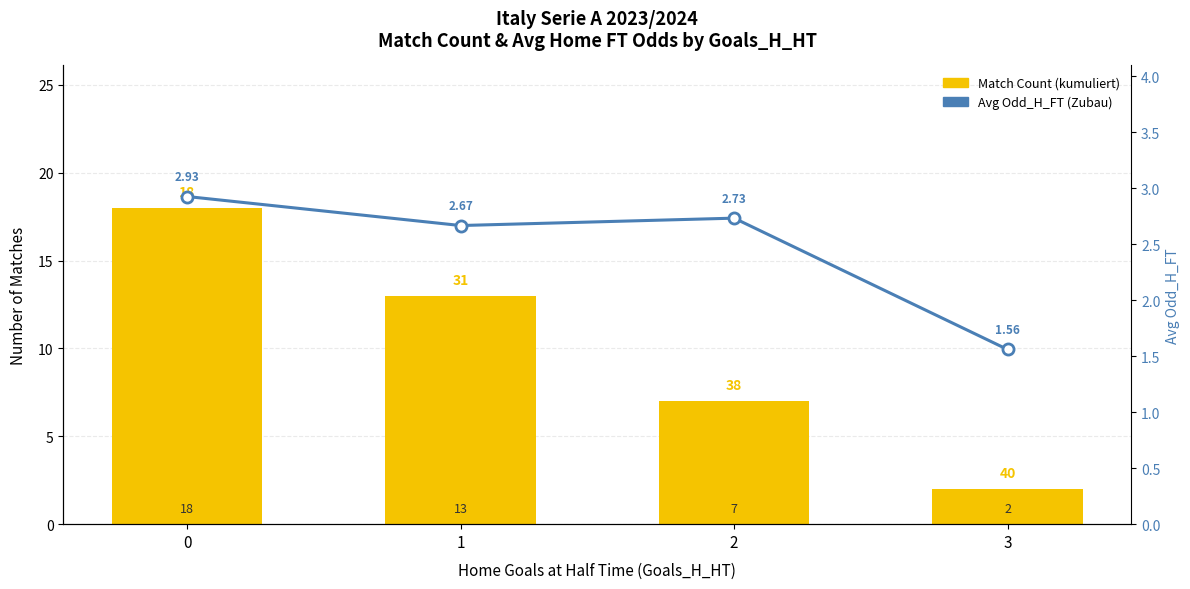

Count the Match Count (kumuliert) values in the range 7 to 18.

3